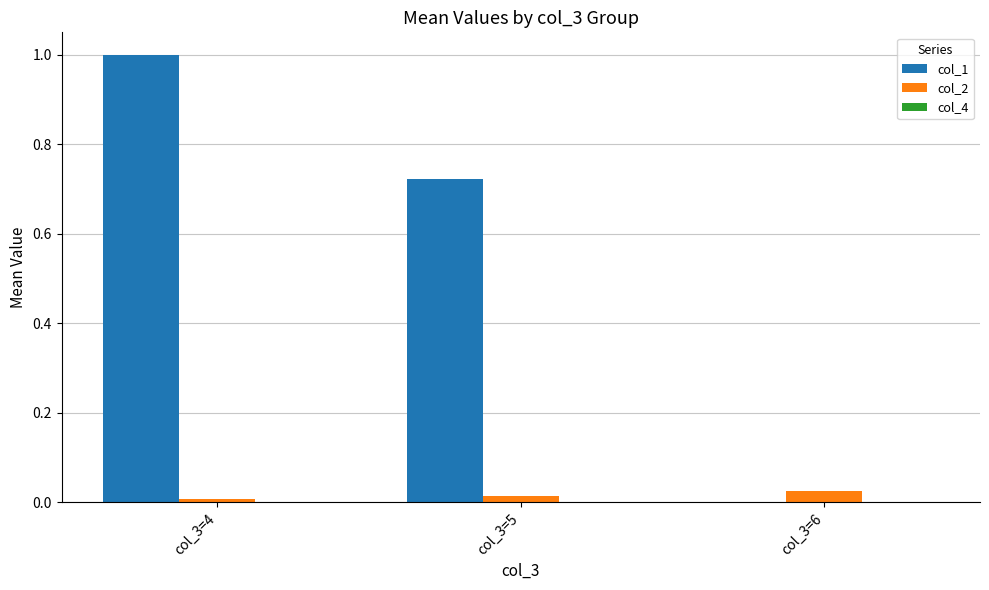

Is the value of col_1 at col_3=5 greater than the value of col_2 at col_3=6?

Yes